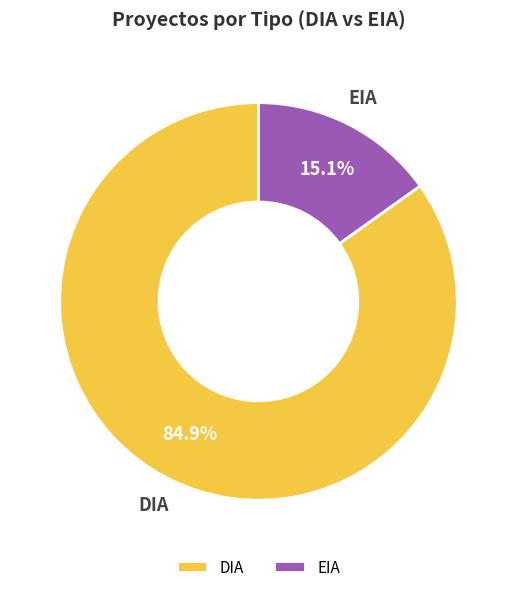

To the nearest percent, what is the difference between the DIA and EIA slice percentages?

70%